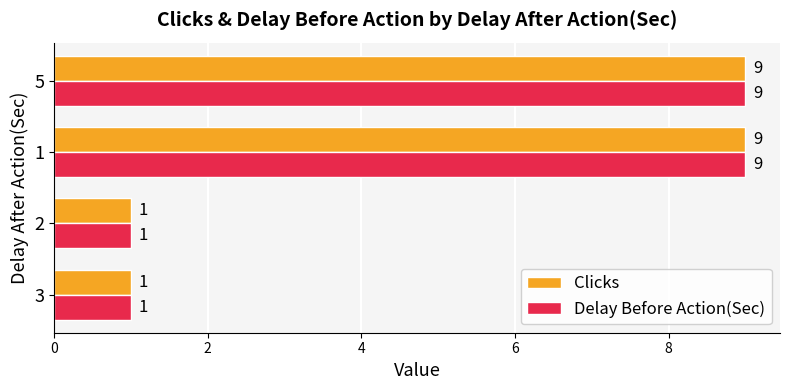

What is the lowest value of the Clicks series?

1